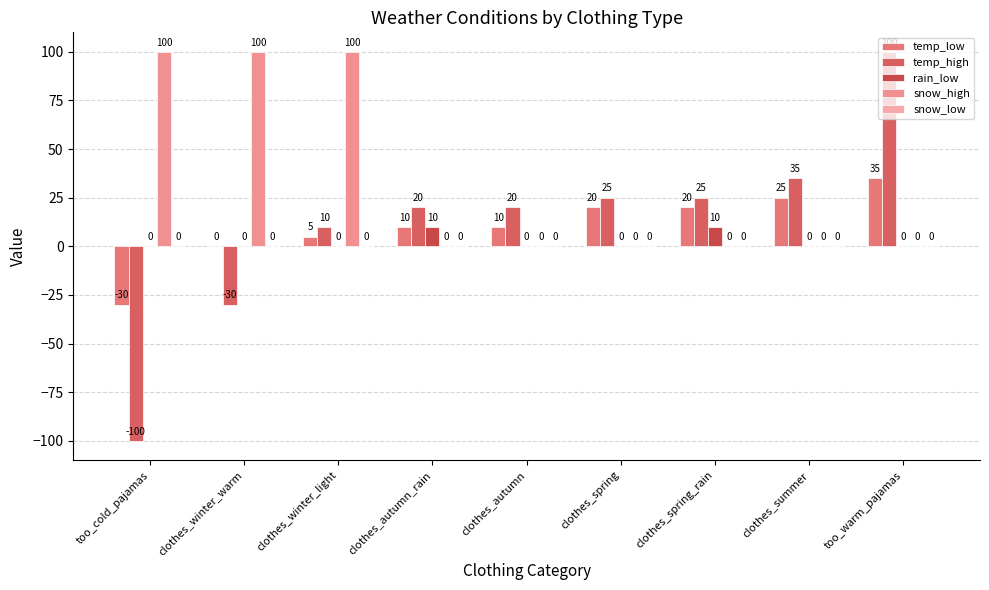

Which has a higher value, clothes_autumn_rain or clothes_spring_rain?

clothes_spring_rain